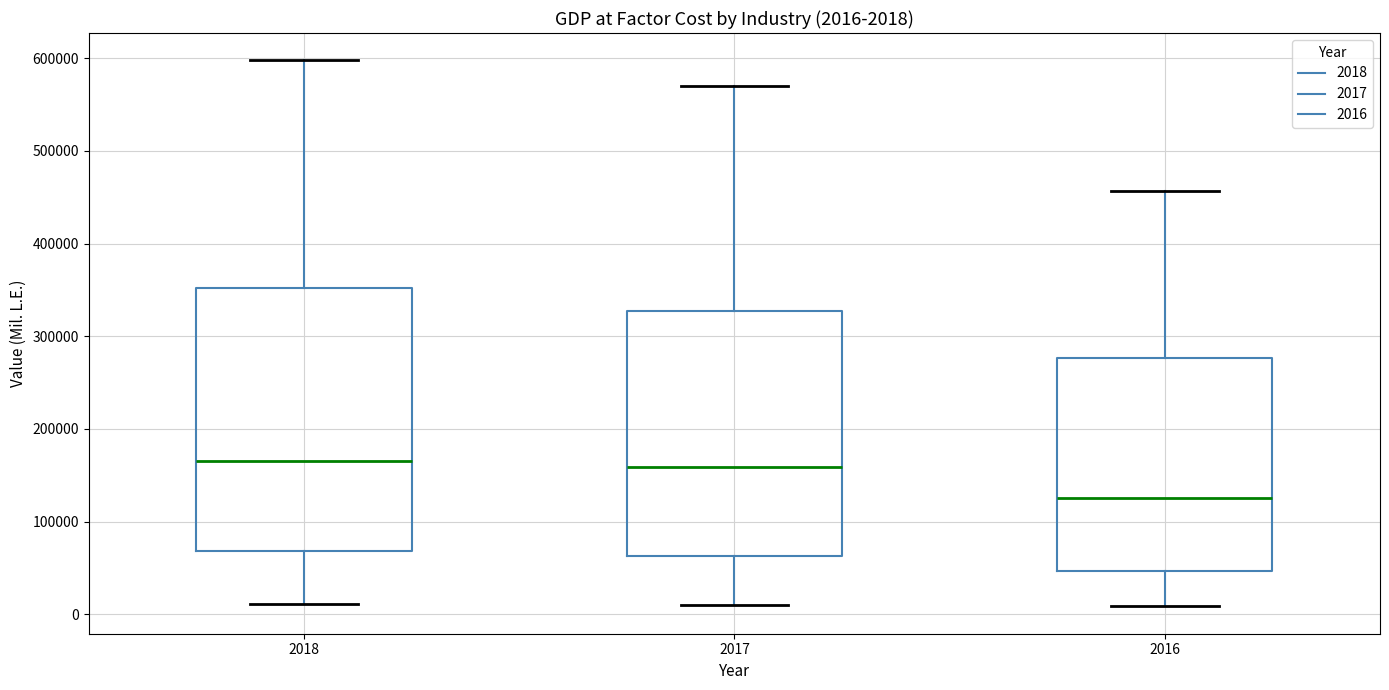

Which box has the lowest median line?

2016